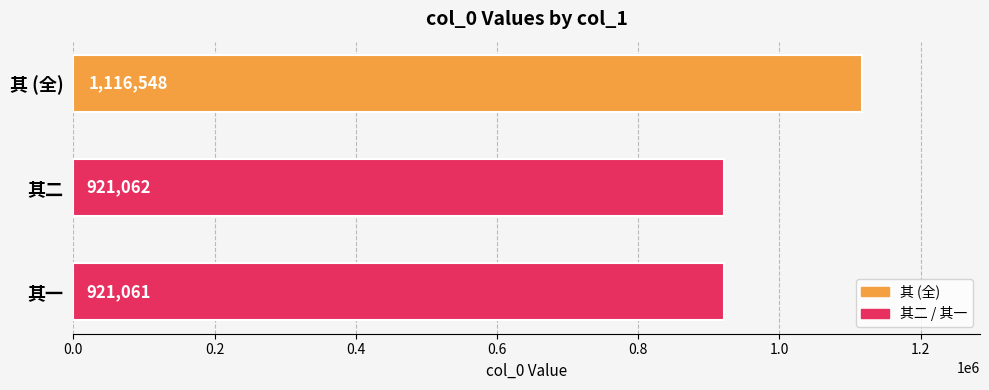

How many distinct data groups are displayed?

1